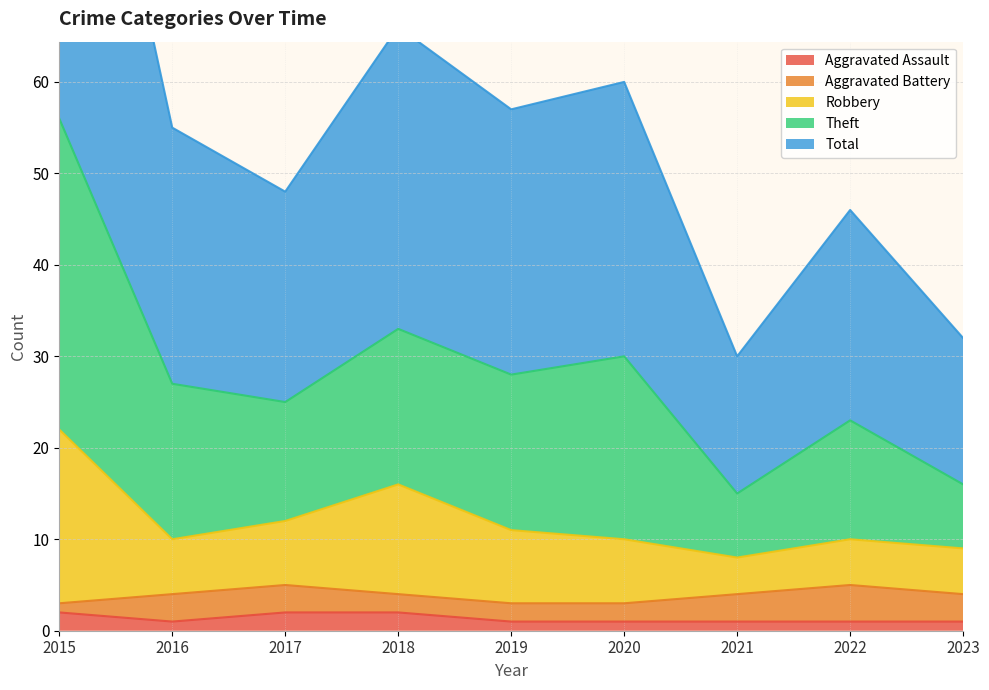

Is it true that Aggravated Assault equals 2 at 2017?

True